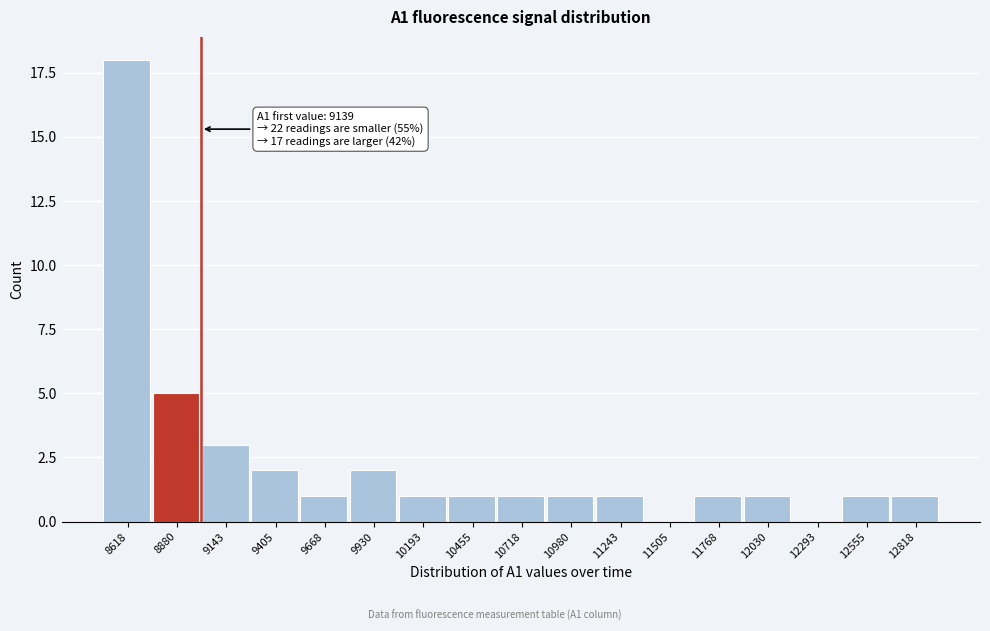

Reading left to right, what are all the values shown in this chart?

8618=18	8880=5	9143=3	9405=2	9668=1	9930=2	10193=1	10455=1	10718=1	10980=1	11243=1	11505=0	11768=1	12030=1	12293=0	12555=1	12818=1